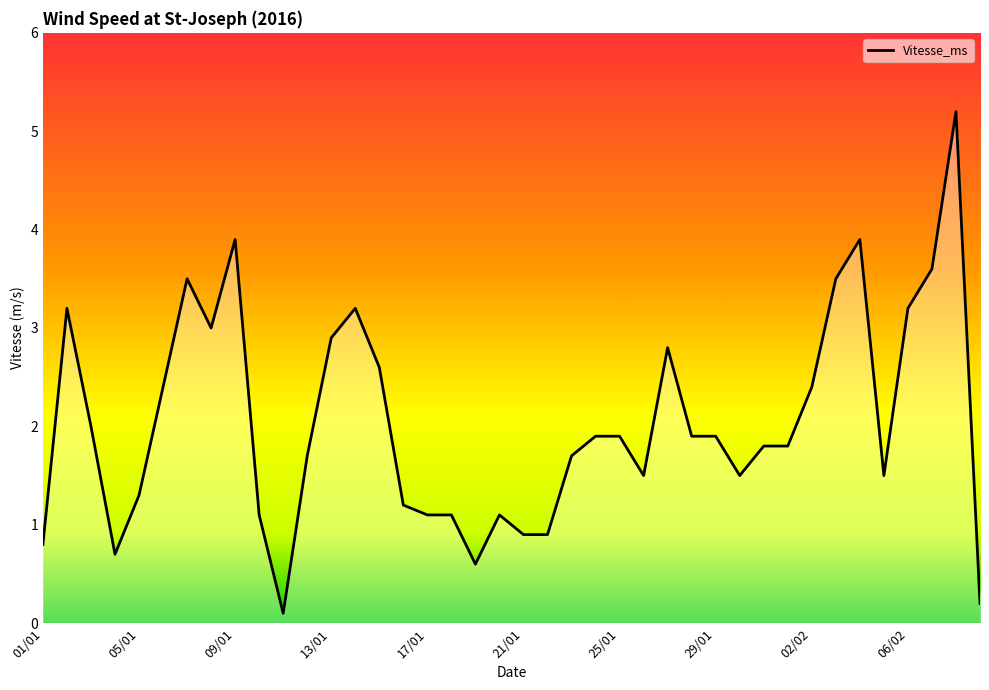

What is the greatest value displayed?

5.2